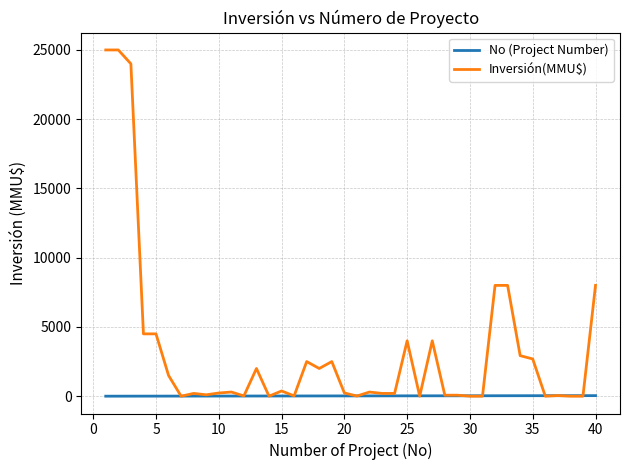

How many lines are shown in the chart?

2